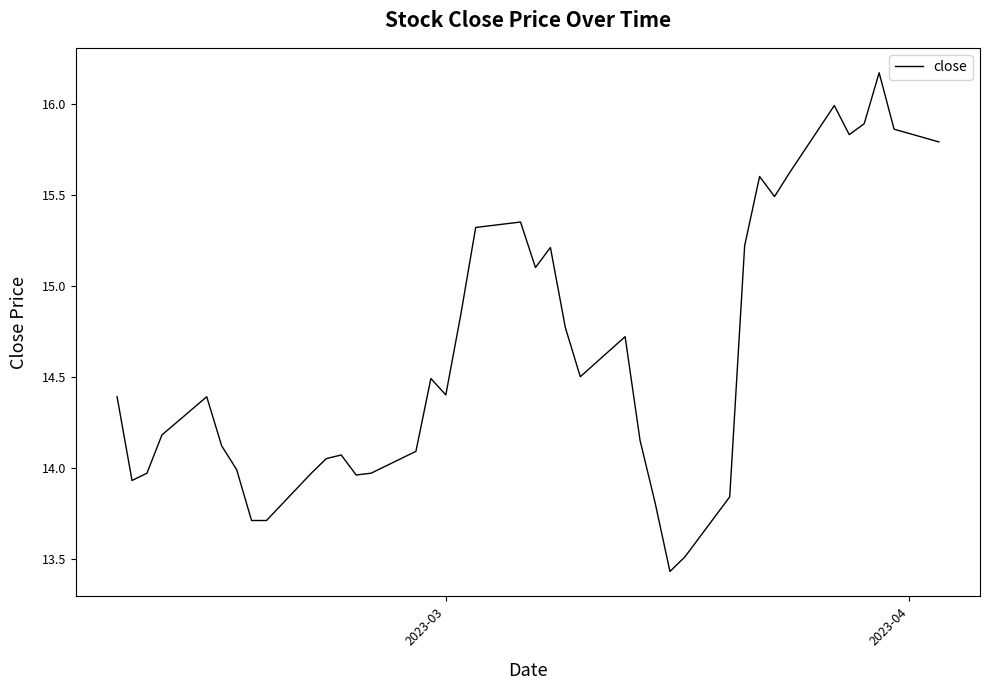

Does the chart have visible grid lines?

No